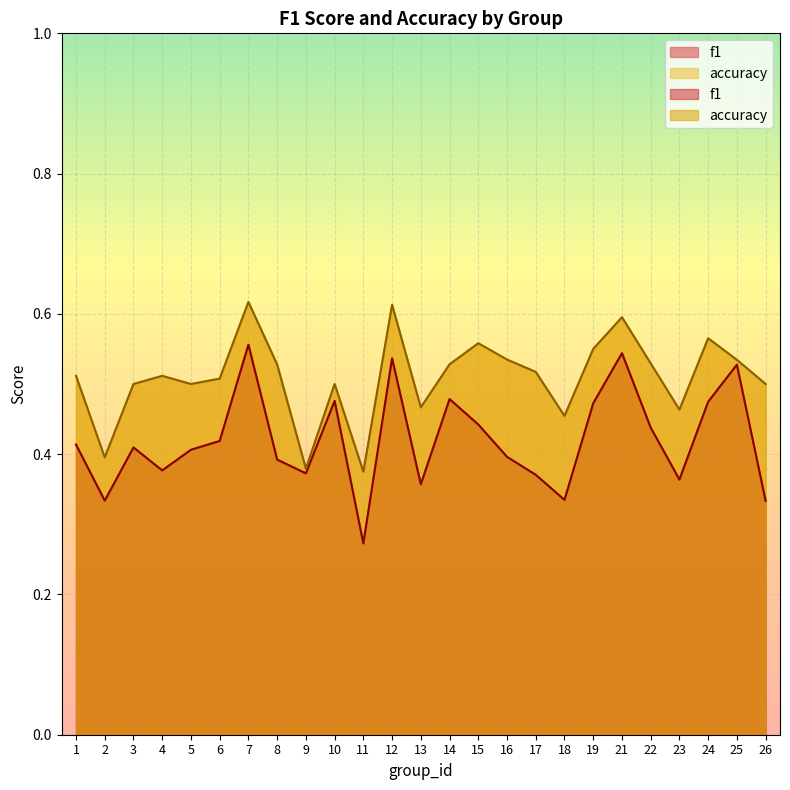

How many lines are shown in the chart?

2